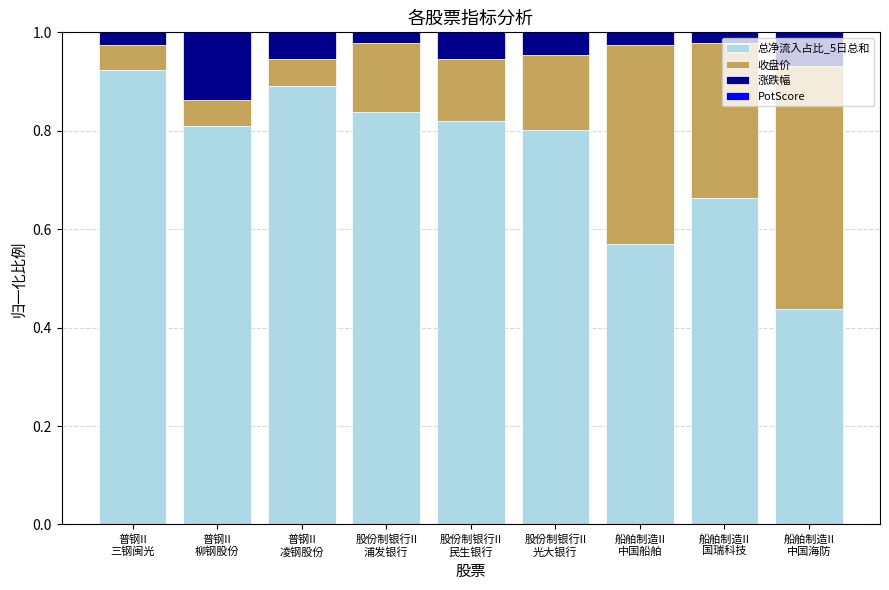

At which label does 总净流入占比_5日总和 reach its peak?

普钢II
三钢闽光